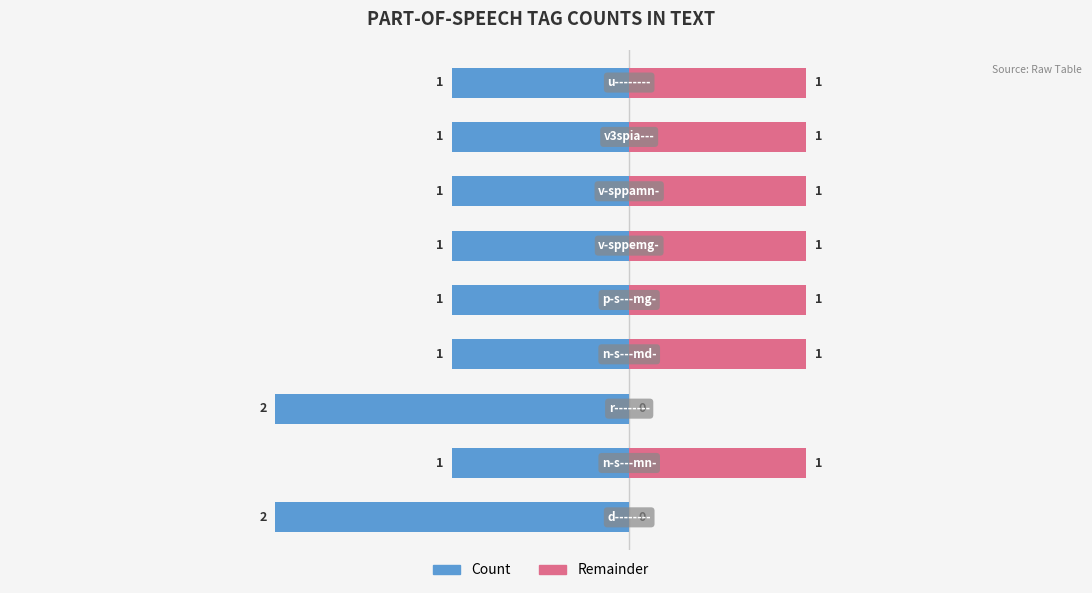

Count the Remainder values in the range 1 to 2.

7